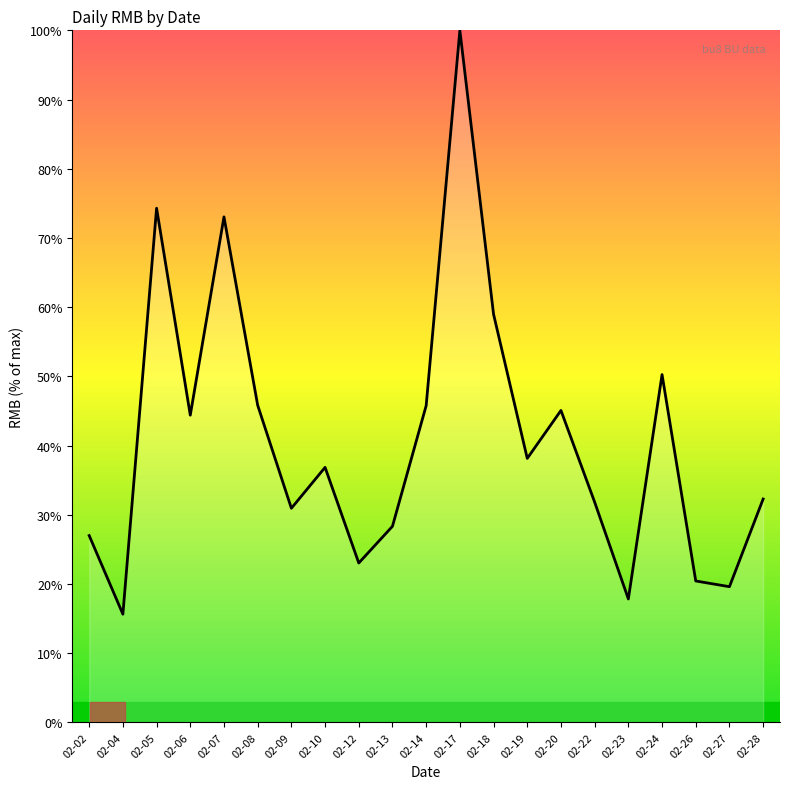

Reading left to right, transcribe all the data shown in this chart.

27.0	15.6	74.3	44.4	73.0	45.8	30.9	36.8	23.0	28.3	45.8	100.0	59.0	38.1	45.1	31.8	17.8	50.3	20.4	19.6	32.3